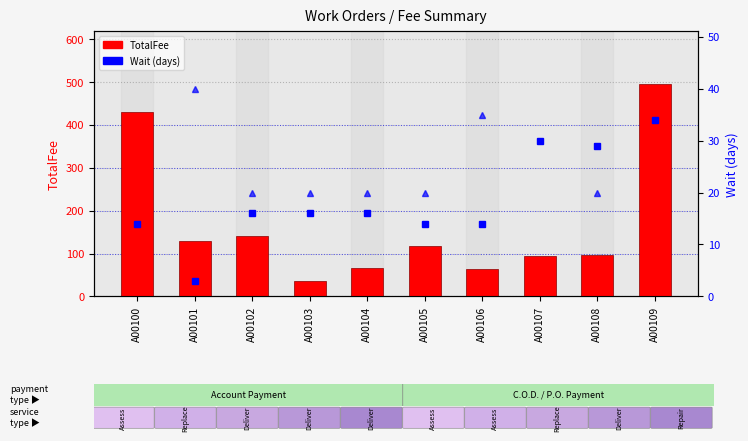

How many groups of bars are there?

10